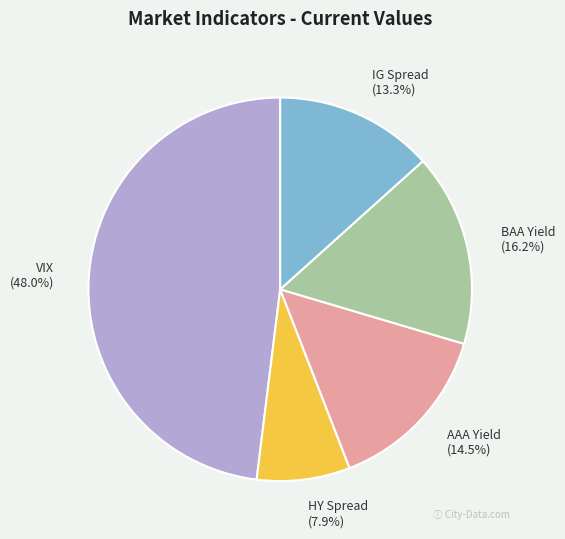

Do AAA Yield and VIX together represent more than half of the pie?

Yes